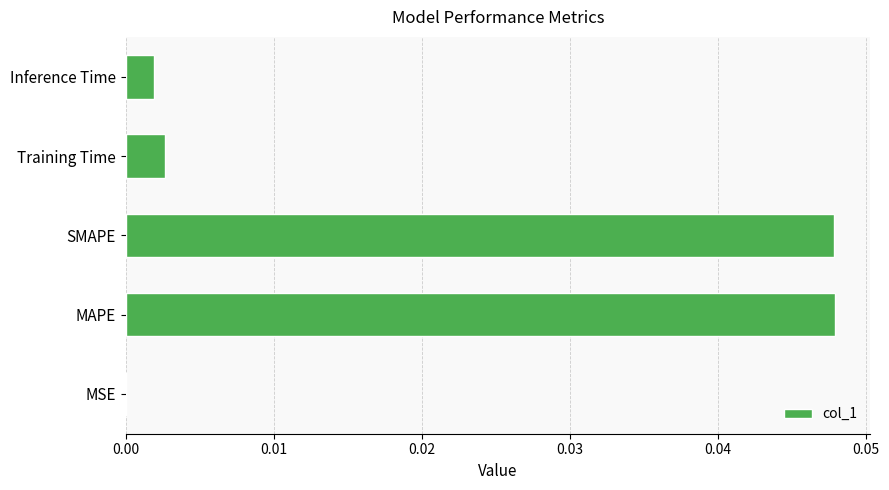

The value at Training Time is 0.0. True or false?

True